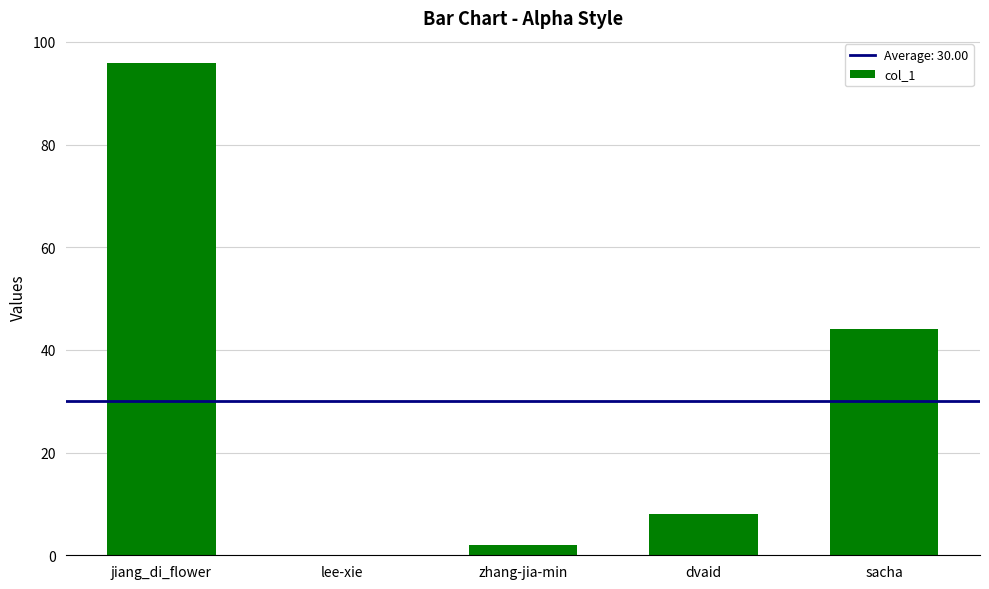

What value does the data have at jiang_di_flower, to the nearest 10?

100